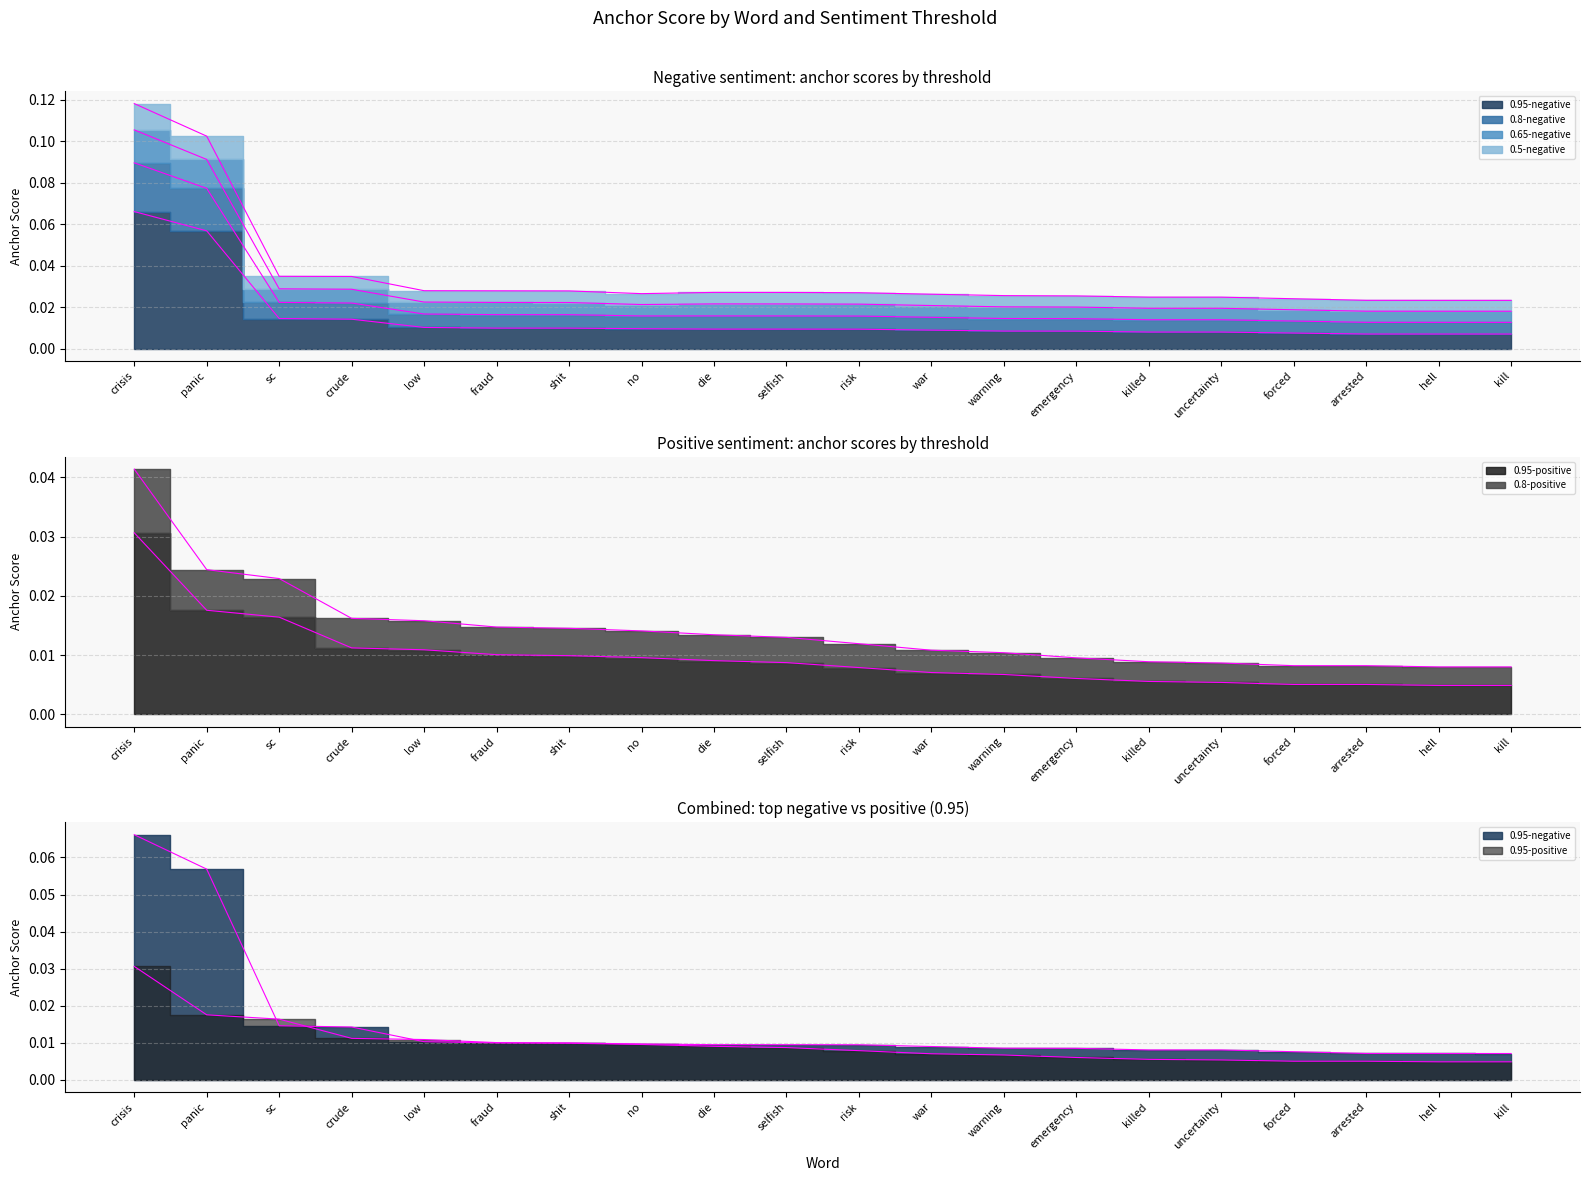

True or false: 0.8-negative and 0.5-negative intersect in this chart.

False